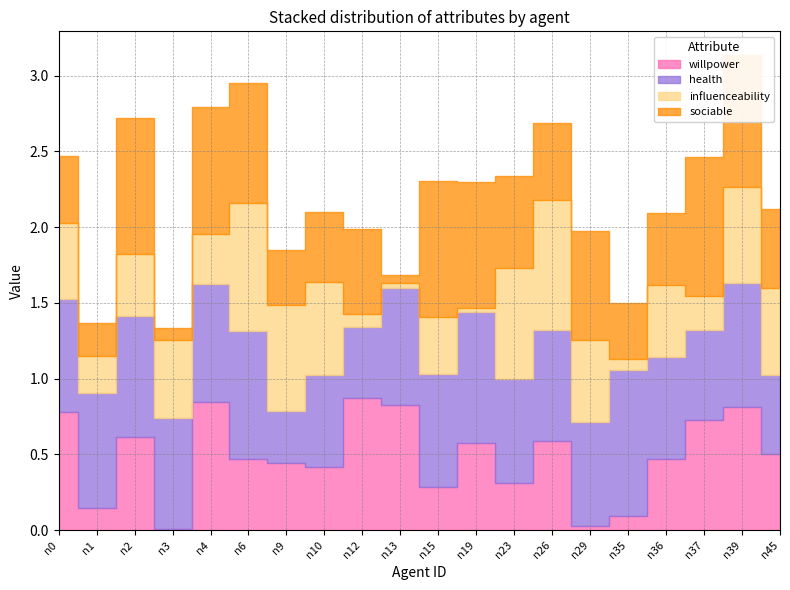

After their last crossing, which series has the higher values: willpower or health?

health